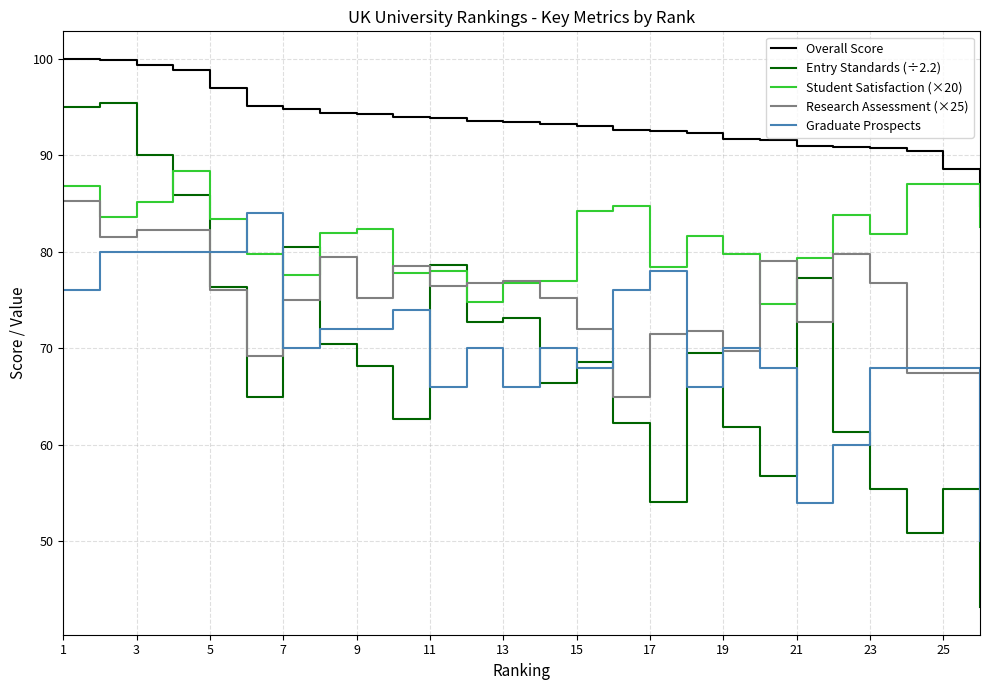

What is the difference between the maximum and second lowest values in the Overall Score series?

11.4